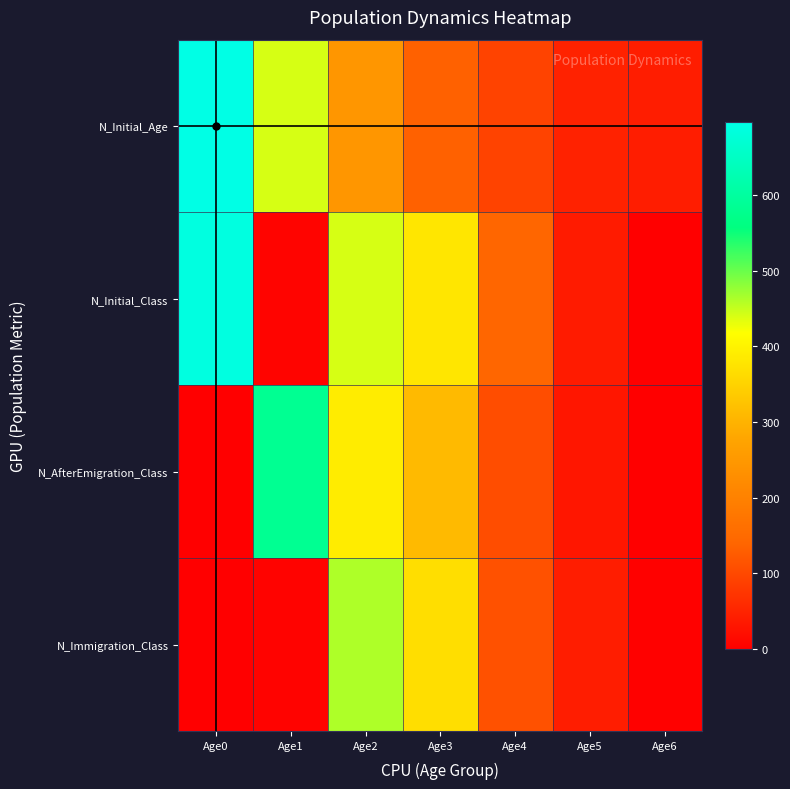

Between Age4 and Age6, which is larger?

Age4